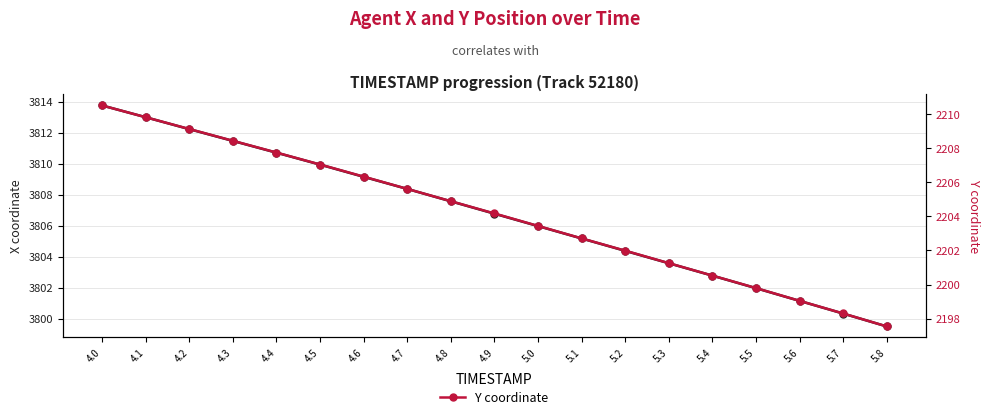

Reading left to right, what are all the values shown in this chart?

X coordinate: 3813.8	3813.0	3812.2	3811.5	3810.7	3809.9	3809.2	3808.4	3807.6	3806.8	3806.0	3805.2	3804.4	3803.6	3802.8	3802.0	3801.2	3800.3	3799.5
Y coordinate: 2210.5	2209.8	2209.1	2208.4	2207.7	2207.0	2206.3	2205.6	2204.9	2204.2	2203.4	2202.7	2202.0	2201.3	2200.5	2199.8	2199.1	2198.3	2197.6